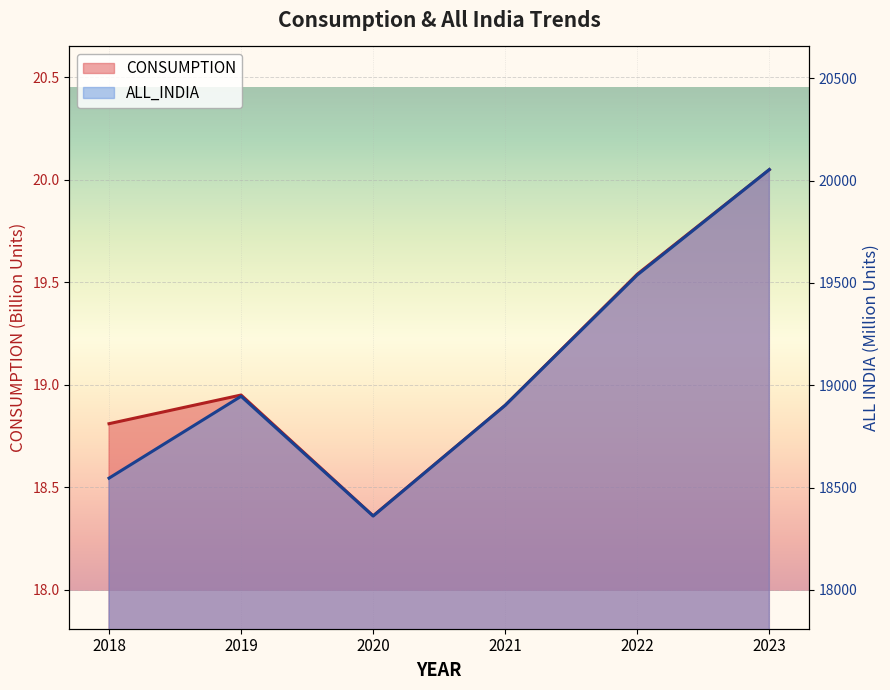

At how many categories does at least one series exceed 10702?

6